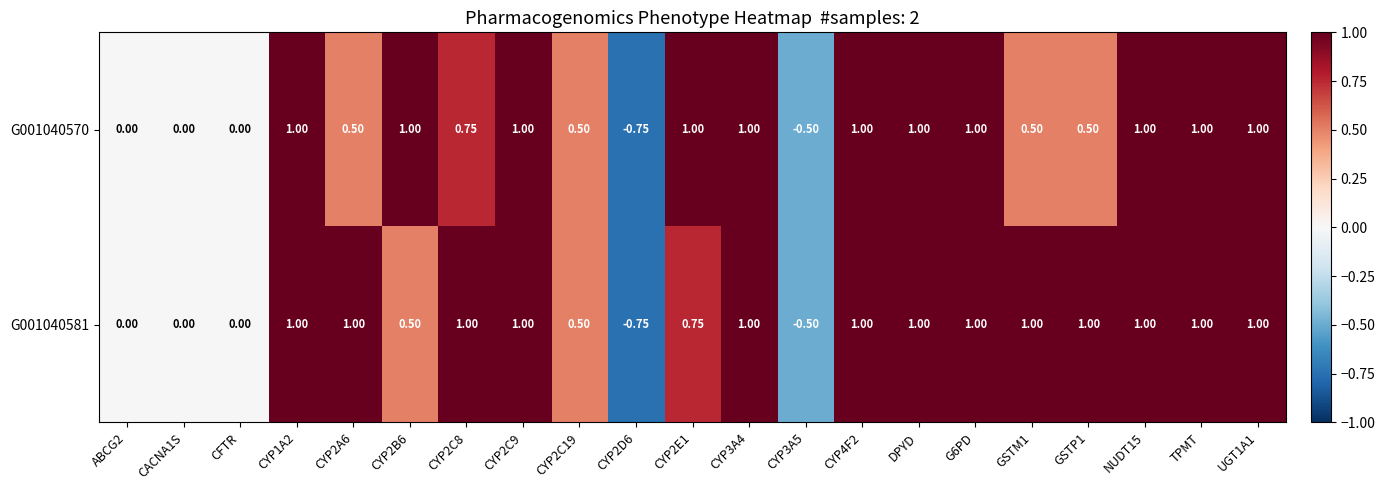

Is the value of G001040581 at NUDT15 greater than the value of G001040570 at GSTM1?

Yes